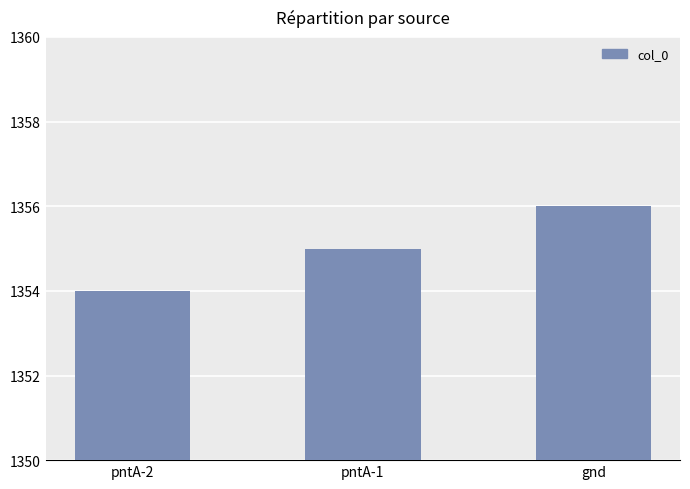

What is the sum of all values?

4065